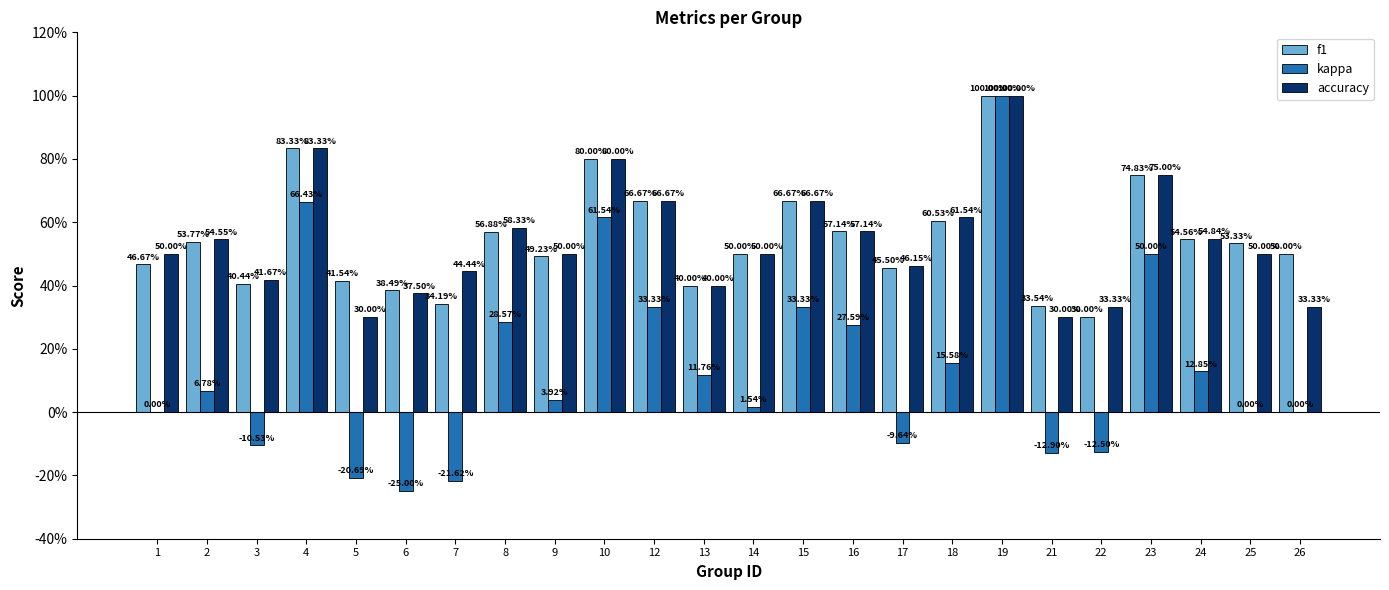

True or false: kappa has a value of 1.0 at 19.

True